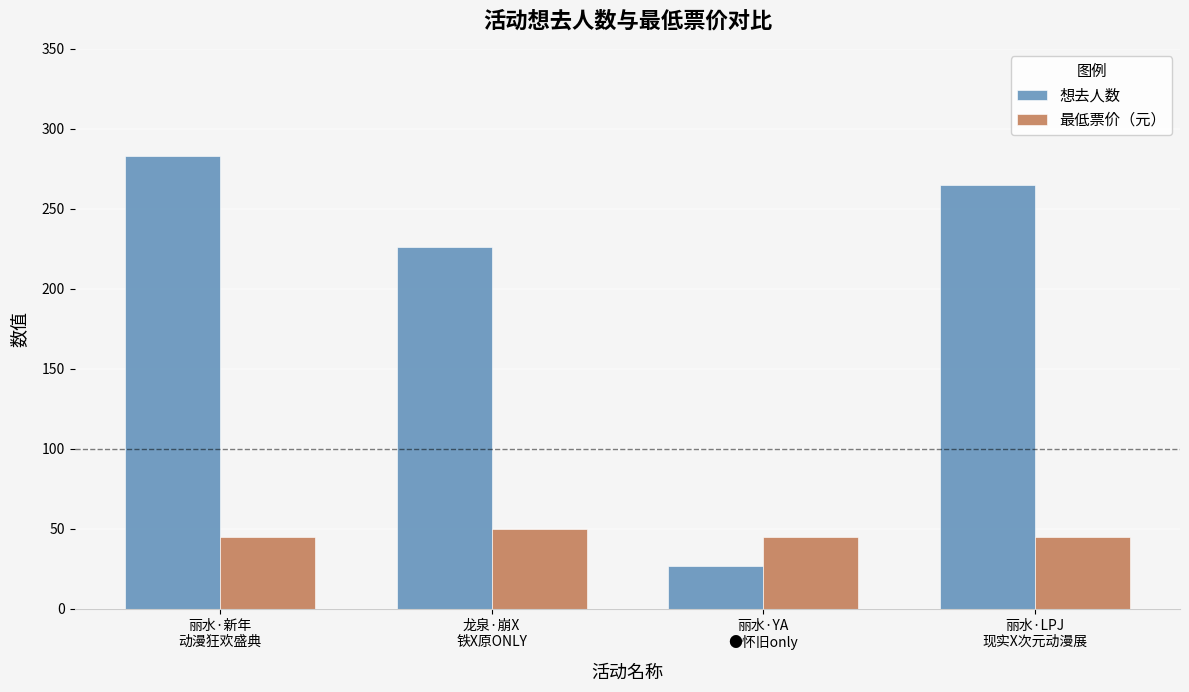

How many 最低票价（元） values are between 45 and 50?

4